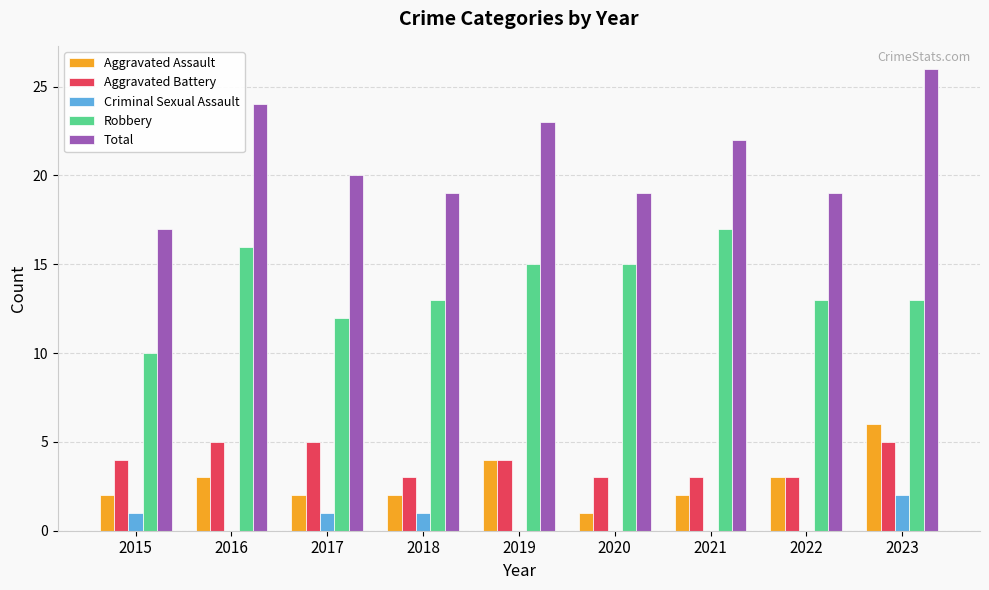

Which category has the highest value in the Aggravated Assault series?

2023